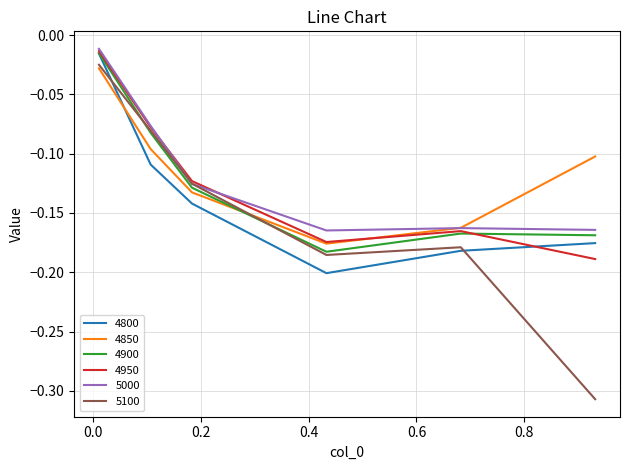

What is the sum of all 5000 values?

-0.7